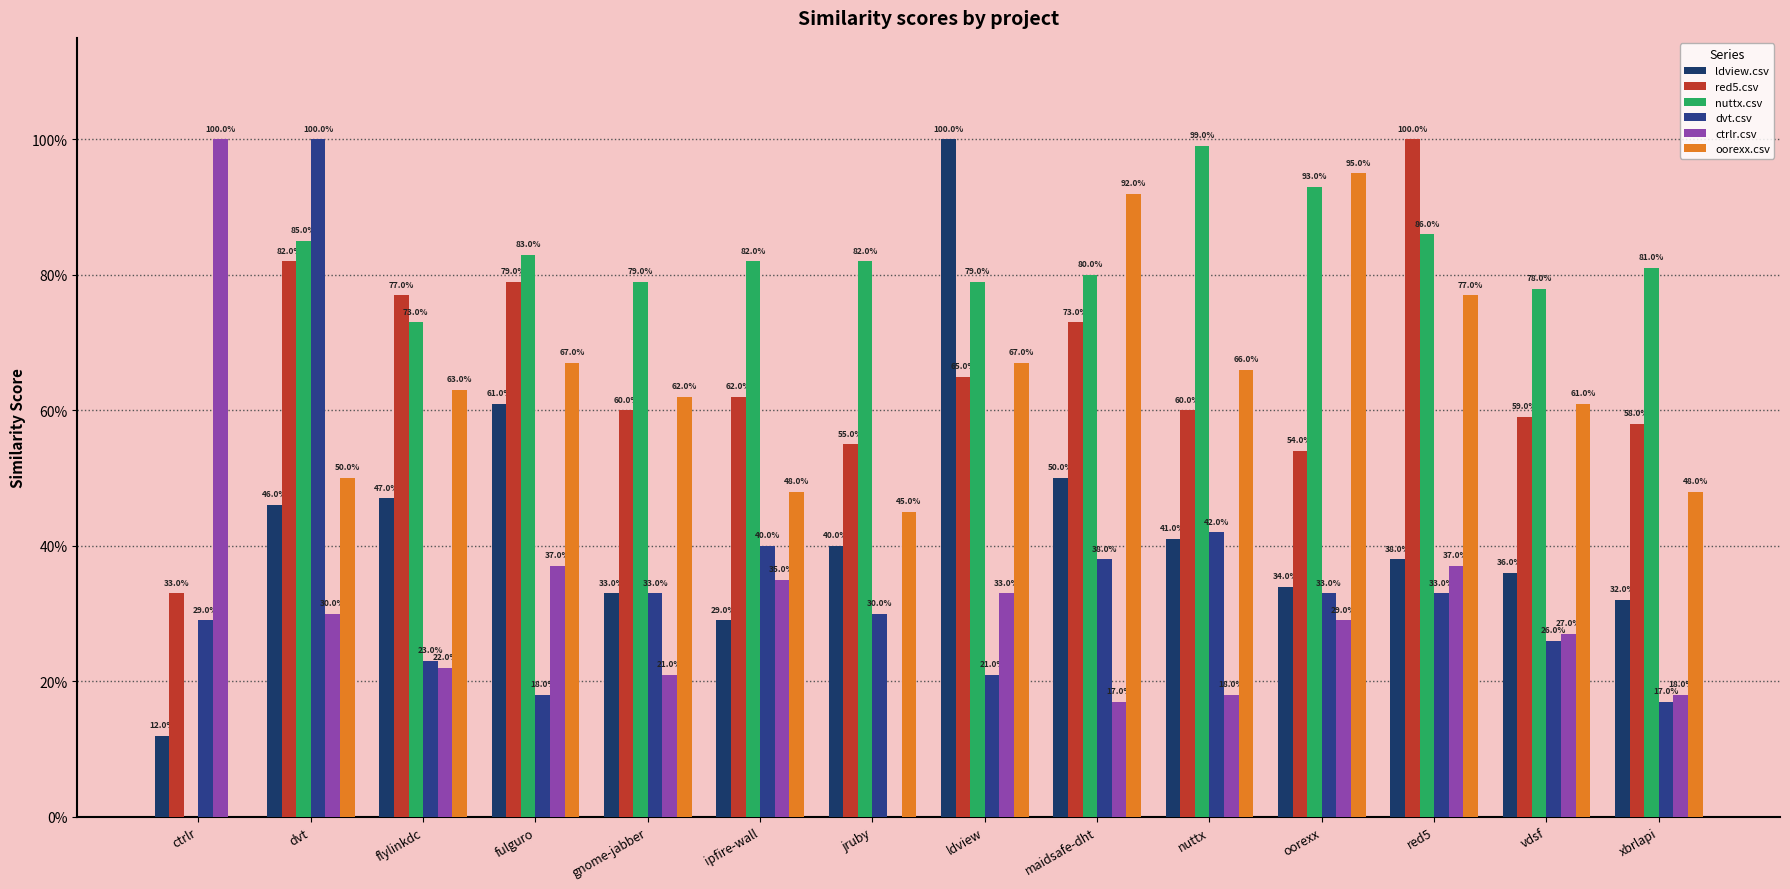

Are the bars horizontal?

No